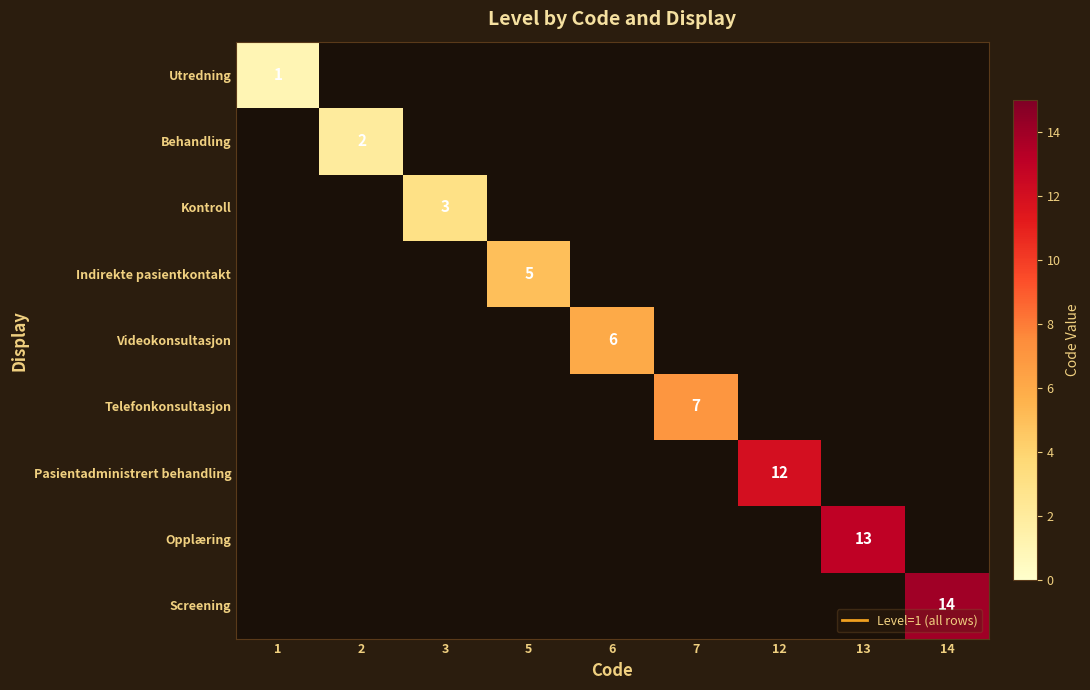

Count the number of categories in the chart.

9